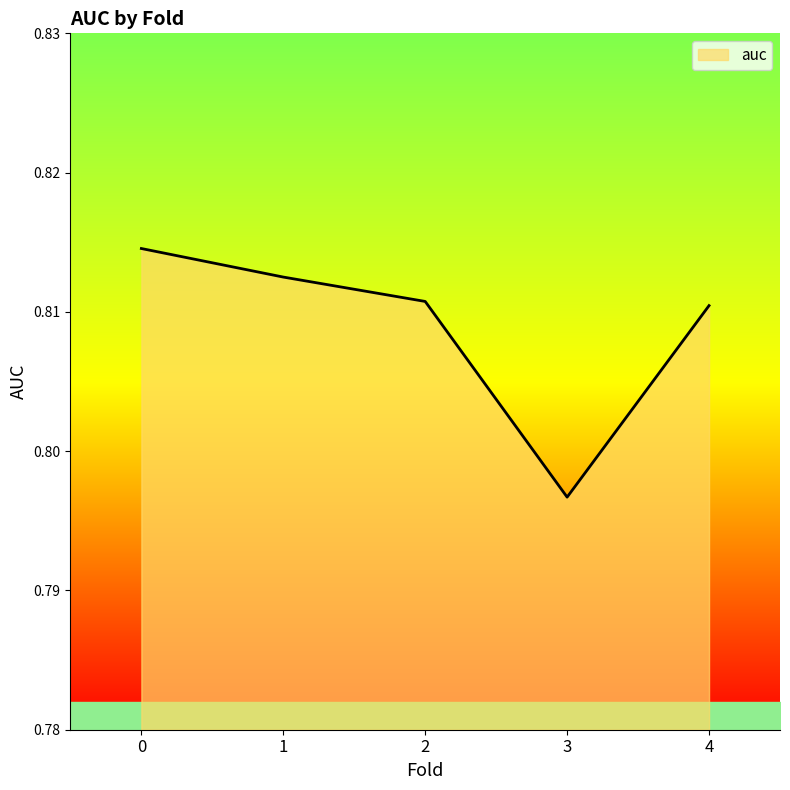

Where is the data nearest to the value 0?

3